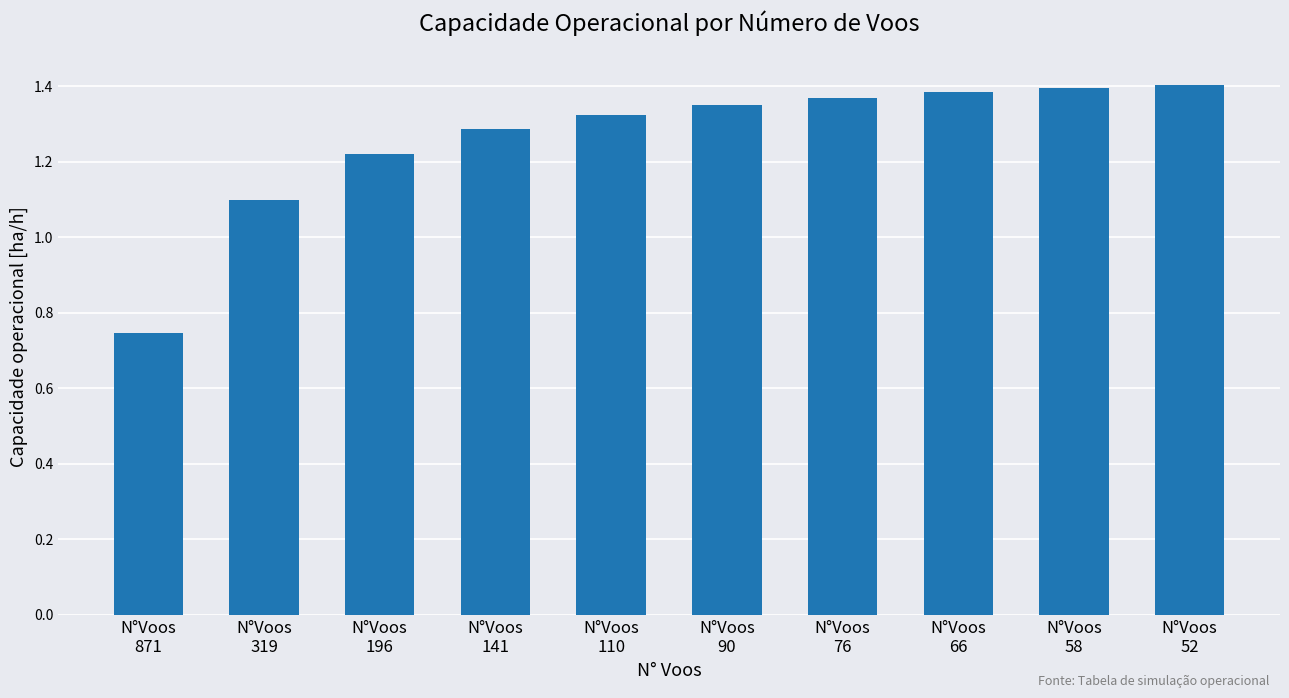

What is the sum of the values at N°Voos
141 and N°Voos
110?

2.6